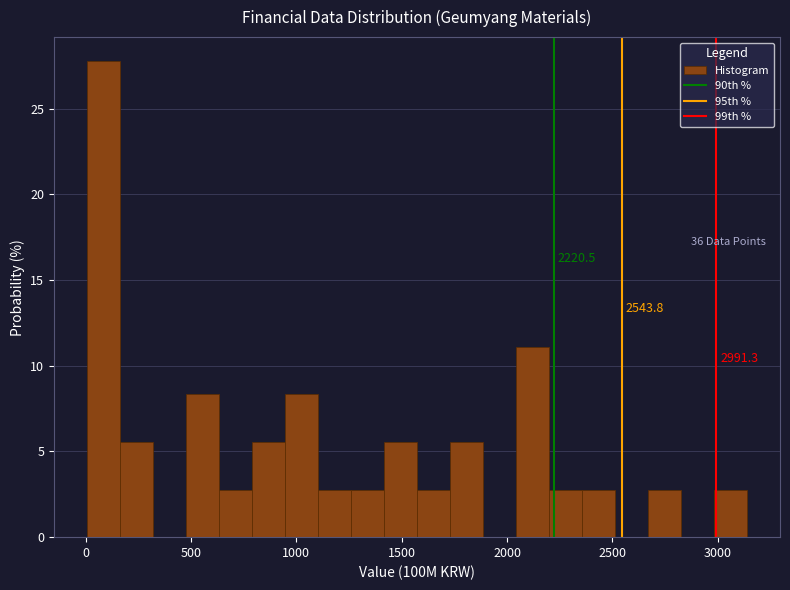

Read against the x-axis, roughly where is the centre of the tallest bar?

100